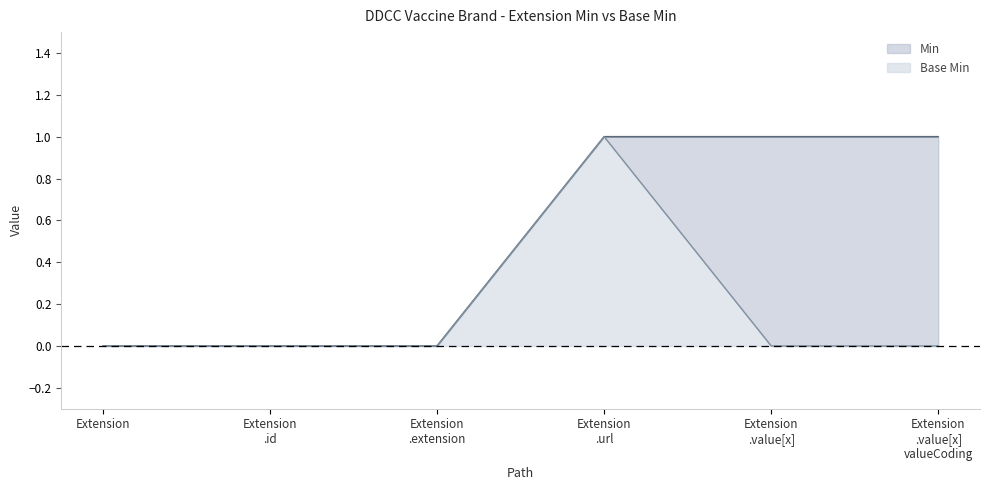

What are all the series names shown in the legend?

Min, Base Min